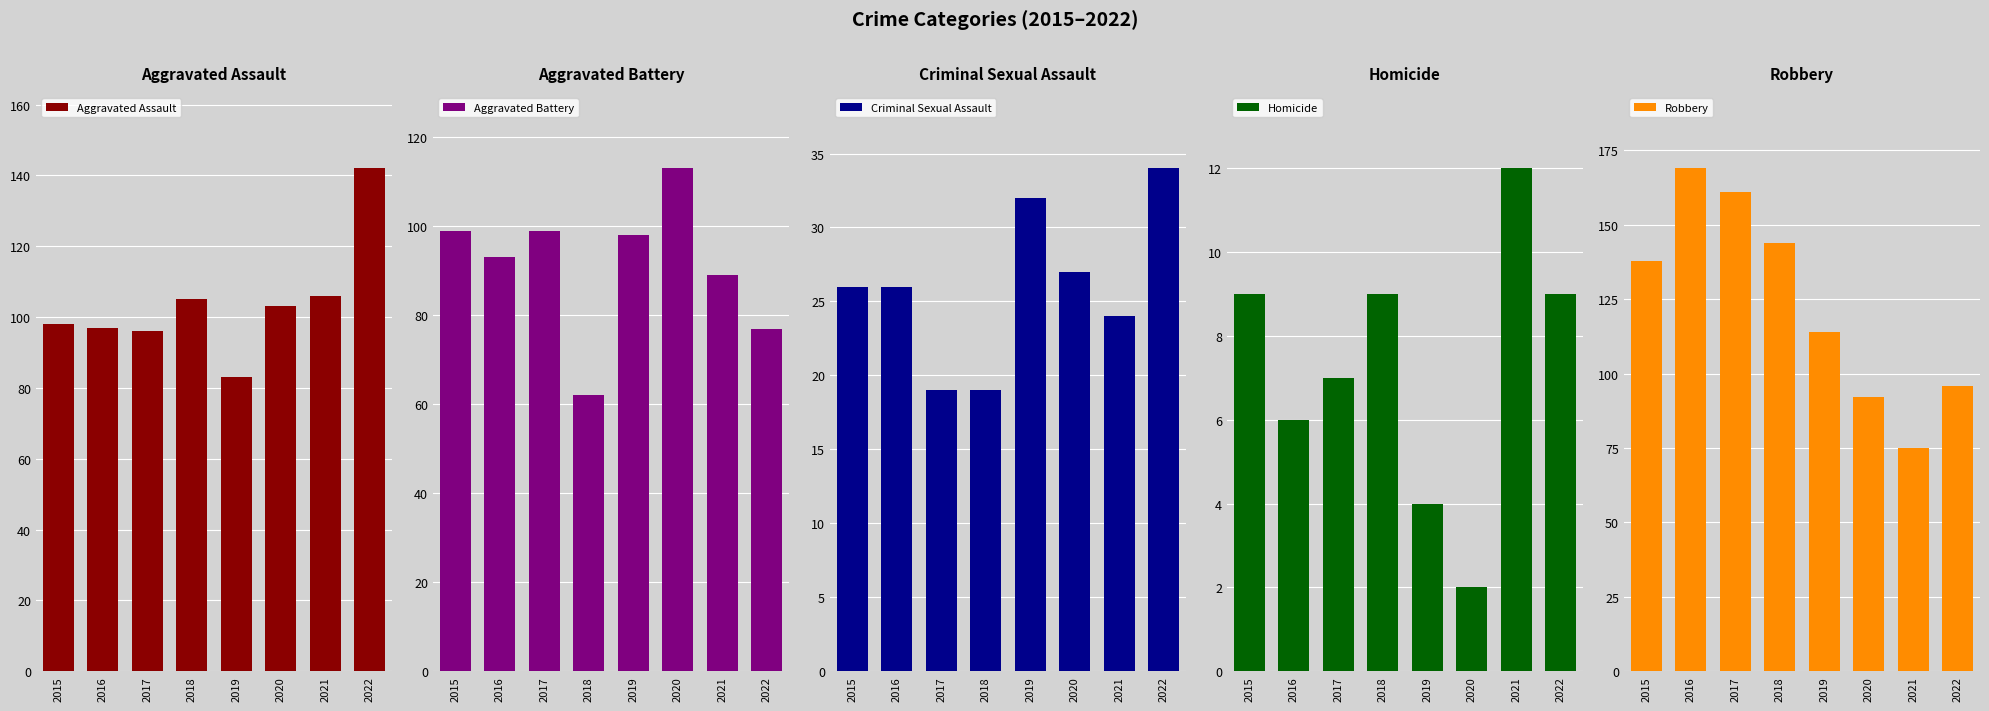

Reading left to right, transcribe all the data shown in this chart.

Aggravated Assault: 2015=98	2016=97	2017=96	2018=105	2019=83	2020=103	2021=106	2022=142
Aggravated Battery: 2015=99	2016=93	2017=99	2018=62	2019=98	2020=113	2021=89	2022=77
Criminal Sexual Assault: 2015=26	2016=26	2017=19	2018=19	2019=32	2020=27	2021=24	2022=34
Homicide: 2015=9	2016=6	2017=7	2018=9	2019=4	2020=2	2021=12	2022=9
Robbery: 2015=138	2016=169	2017=161	2018=144	2019=114	2020=92	2021=75	2022=96